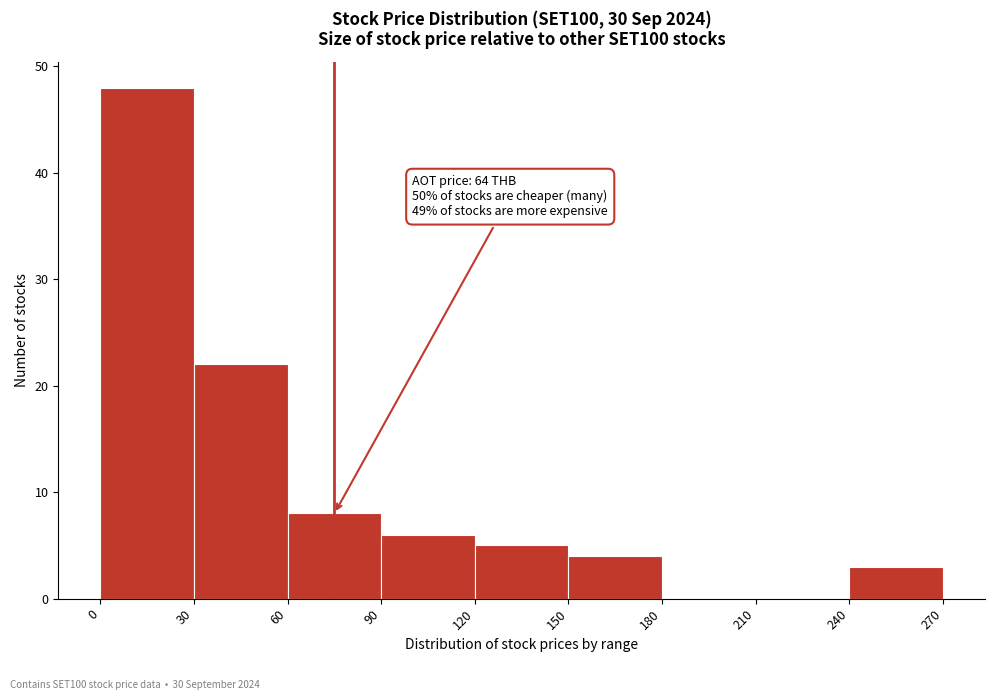

Over which range of the x-axis is the bar tallest?

0 to 30